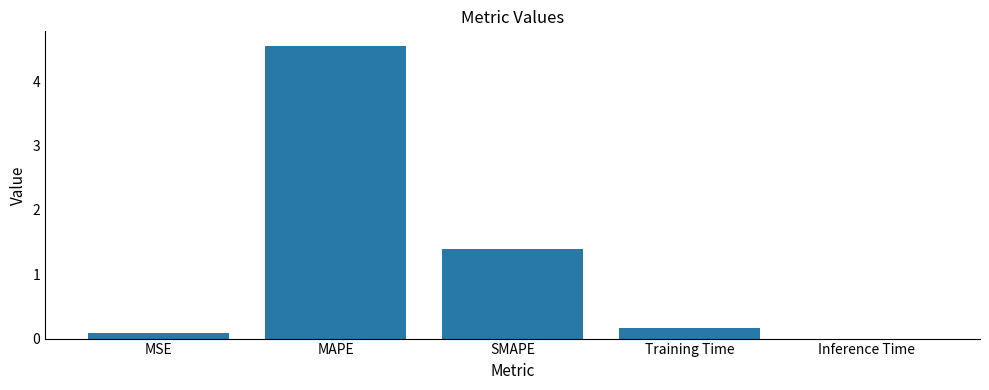

Where is the data nearest to the value 2?

SMAPE